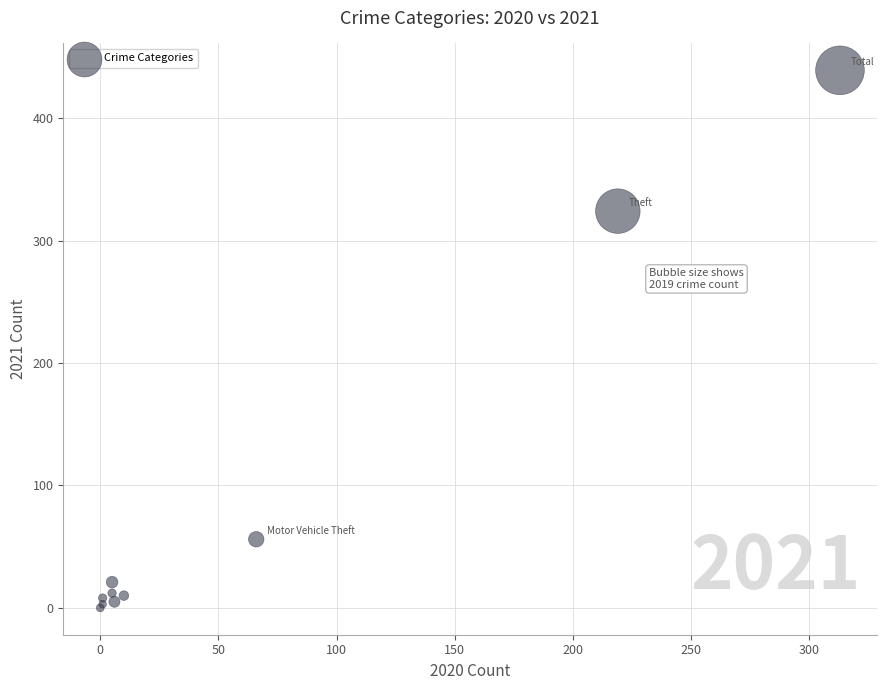

What Y value in the scatter plot is closest to 219?

324